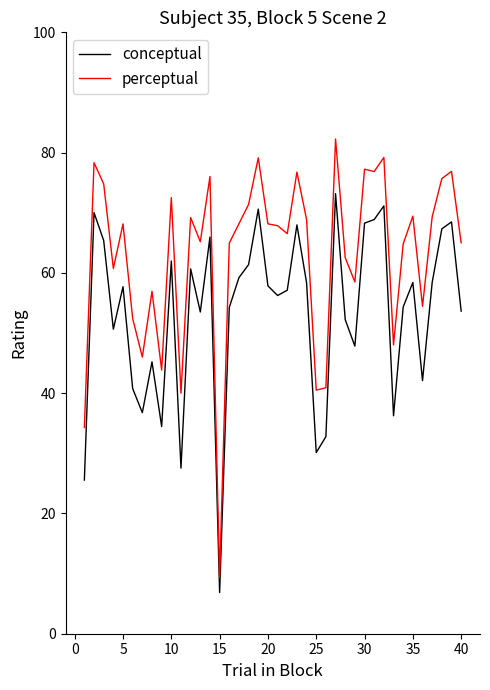

What is the difference between the maximum and minimum values in the conceptual series?

66.3